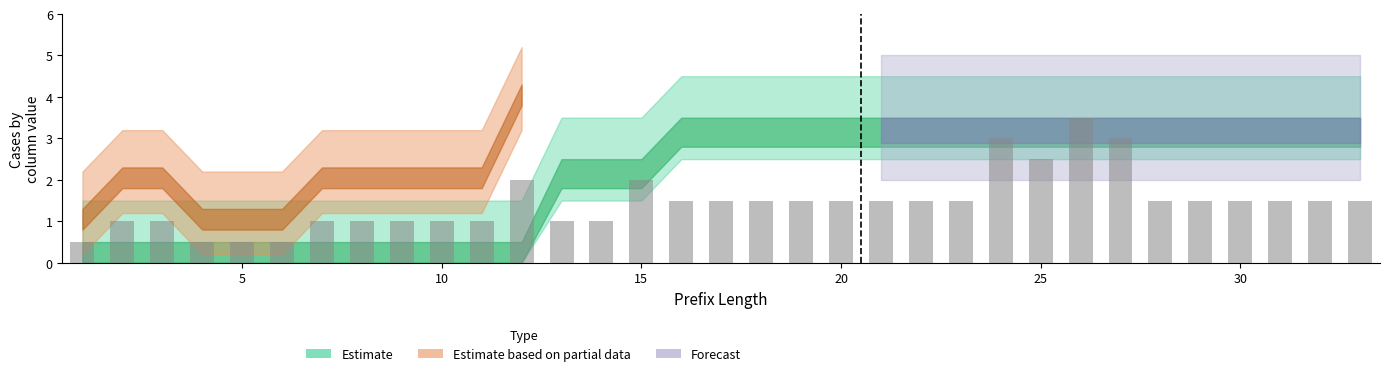

What is the average value?

1.5